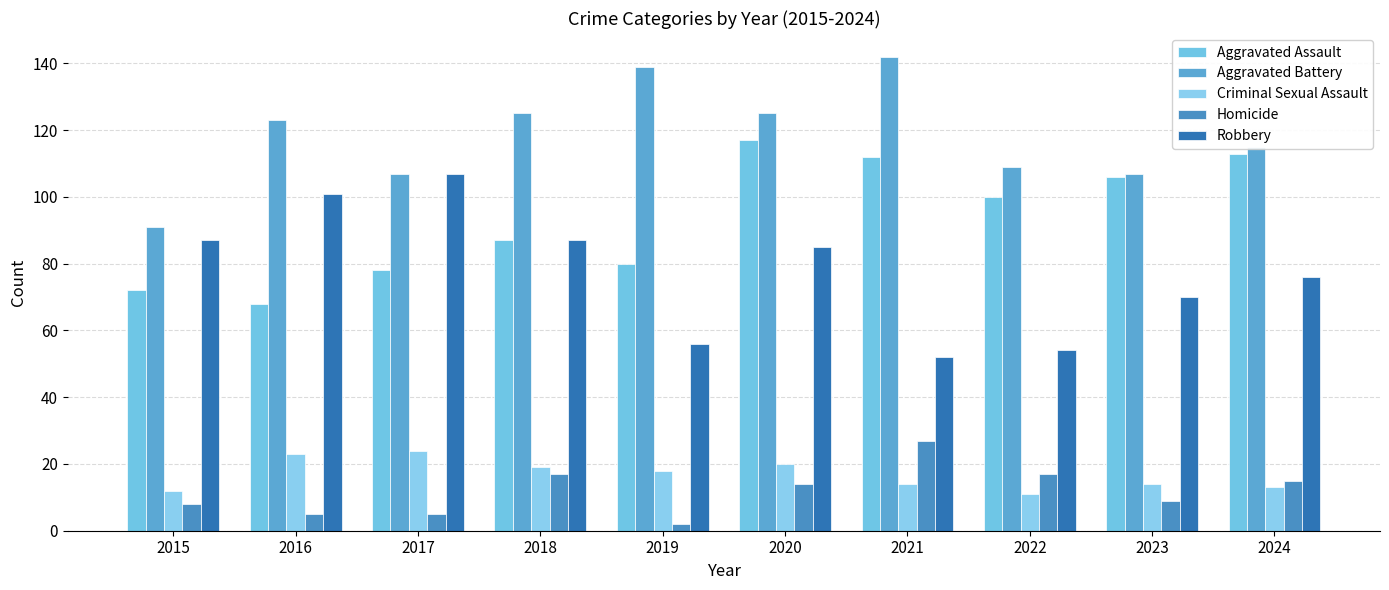

Where does the Criminal Sexual Assault series first go above 18?

2016